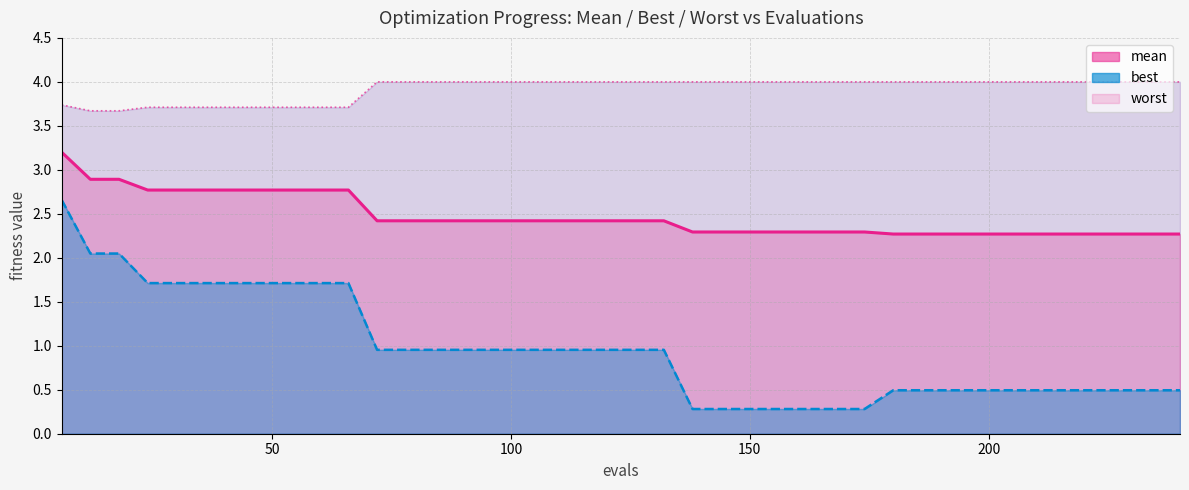

Reading right to left, list all the values displayed in this chart.

mean: 2.3	2.3	2.3	2.3	2.3	2.3	2.3	2.3	2.3	2.3	2.3	2.3	2.3	2.3	2.3	2.3	2.3	2.3	2.4	2.4	2.4	2.4	2.4	2.4	2.4	2.4	2.4	2.4	2.4	2.8	2.8	2.8	2.8	2.8	2.8	2.8	2.8	2.9	2.9	3.2
best: 0.5	0.5	0.5	0.5	0.5	0.5	0.5	0.5	0.5	0.5	0.5	0.3	0.3	0.3	0.3	0.3	0.3	0.3	1.0	1.0	1.0	1.0	1.0	1.0	1.0	1.0	1.0	1.0	1.0	1.7	1.7	1.7	1.7	1.7	1.7	1.7	1.7	2.0	2.0	2.7
worst: 4.0	4.0	4.0	4.0	4.0	4.0	4.0	4.0	4.0	4.0	4.0	4.0	4.0	4.0	4.0	4.0	4.0	4.0	4.0	4.0	4.0	4.0	4.0	4.0	4.0	4.0	4.0	4.0	4.0	3.7	3.7	3.7	3.7	3.7	3.7	3.7	3.7	3.7	3.7	3.7